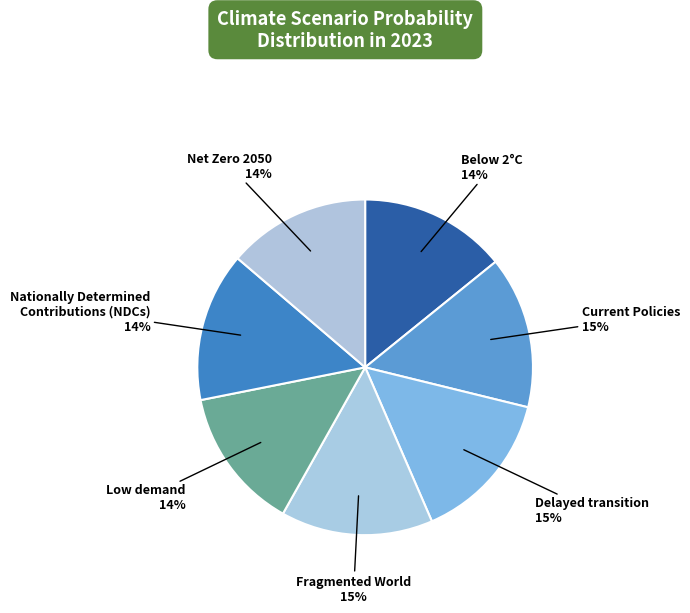

How many slices are in this pie chart?

7